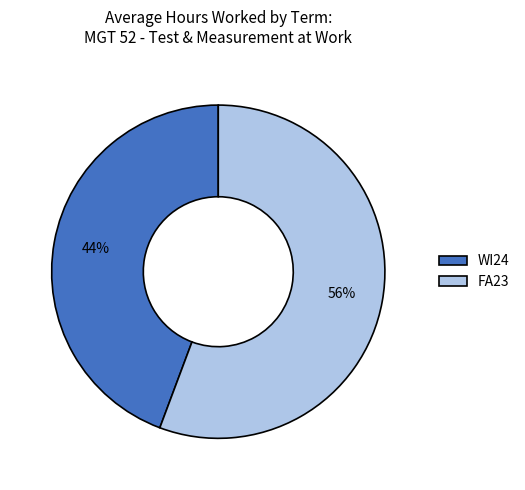

Does WI24 account for over 50% of the chart?

No